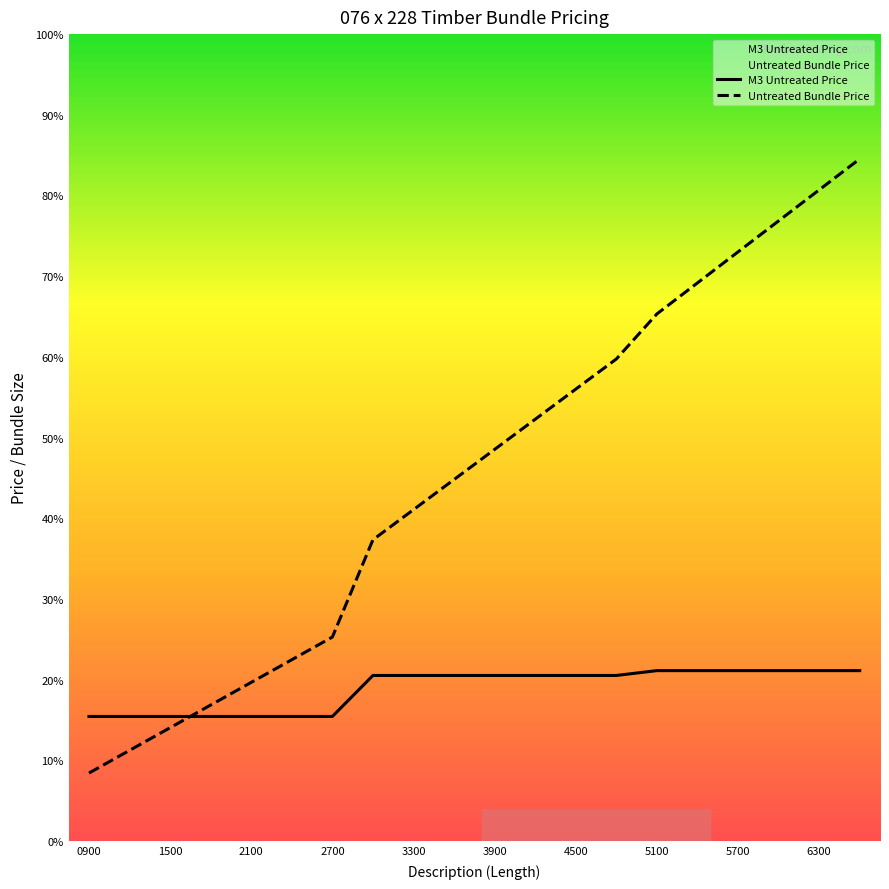

Reading left to right, what are all the values shown in this chart?

M3 Untreated Price: 3860.0	3860.0	3860.0	3860.0	3860.0	3860.0	3860.0	5130.0	5130.0	5130.0	5130.0	5130.0	5130.0	5130.0	5280.0	5280.0	5280.0	5280.0	5280.0	5280.0
Untreated Bundle Price: 2106.9	2809.2	3511.5	4213.8	4916.1	5618.4	6320.7	9333.7	10267.1	11200.5	12133.9	13067.2	14000.6	14934.0	16331.3	17292.0	18252.7	19213.3	20174.0	21134.7